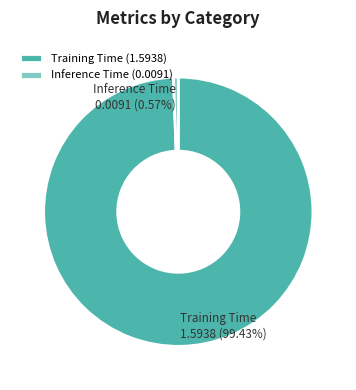

Rank the categories by value from lowest to highest.

Inference Time, Training Time